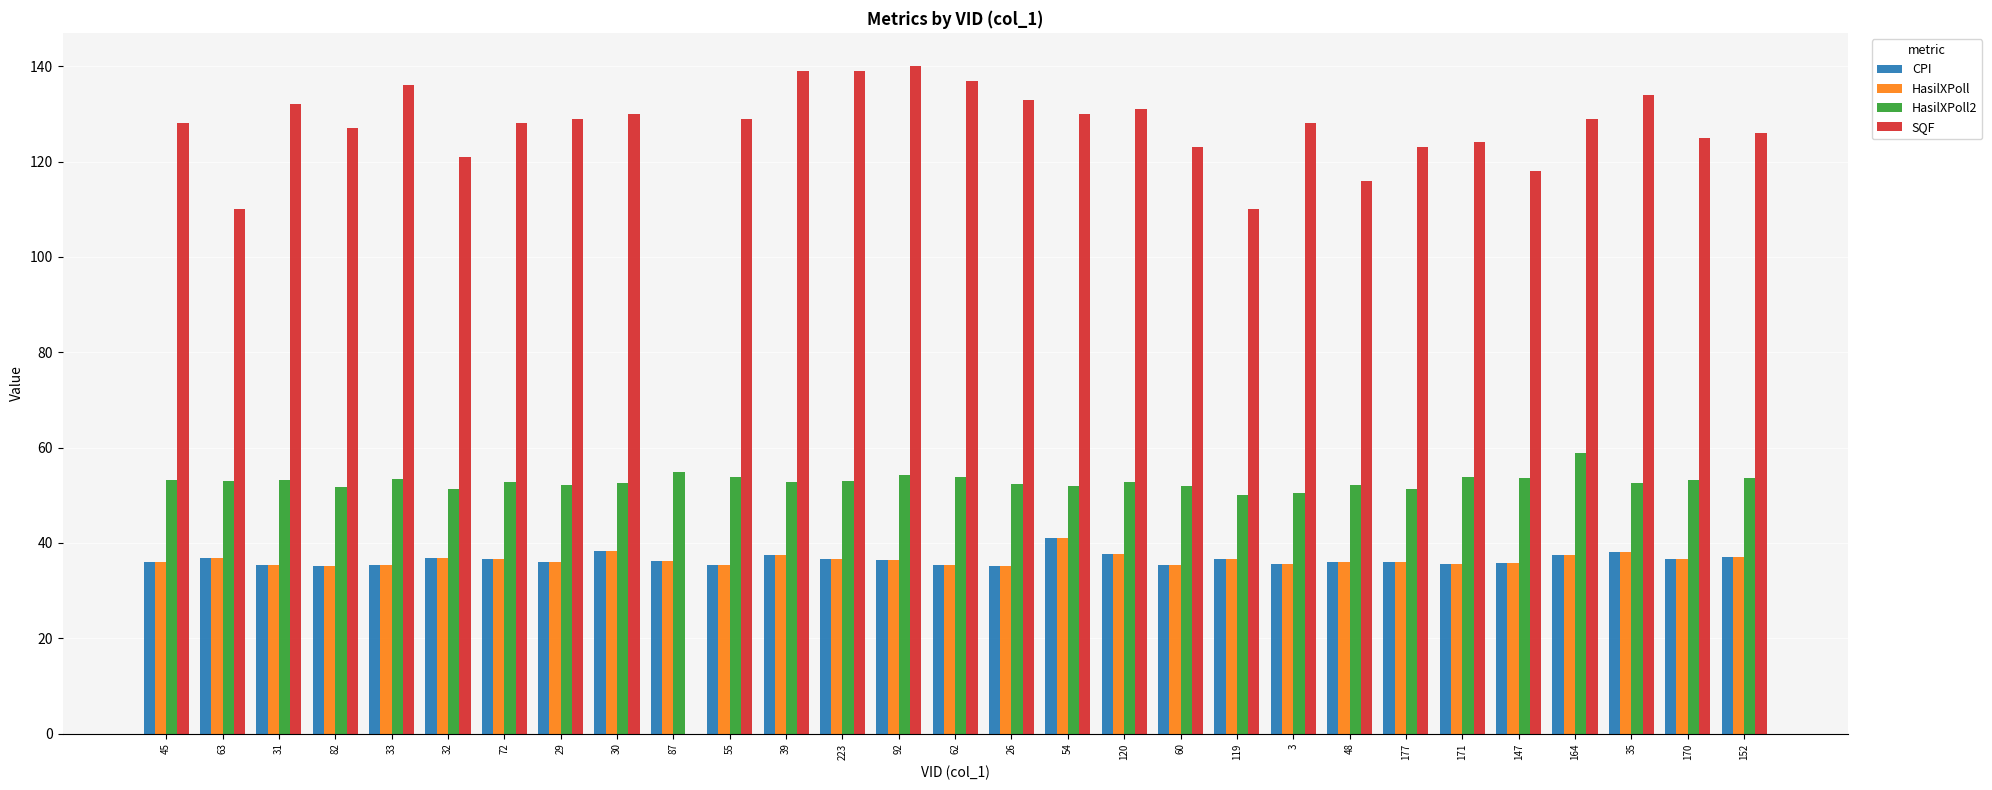

What is the total value across all series at 63?

236.5